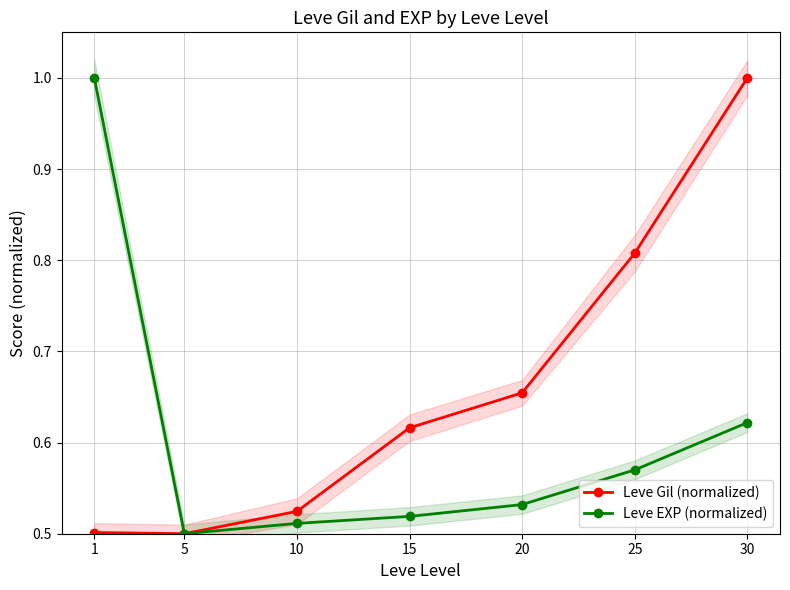

Which series has the largest total across all categories?

Leve Gil (normalized)